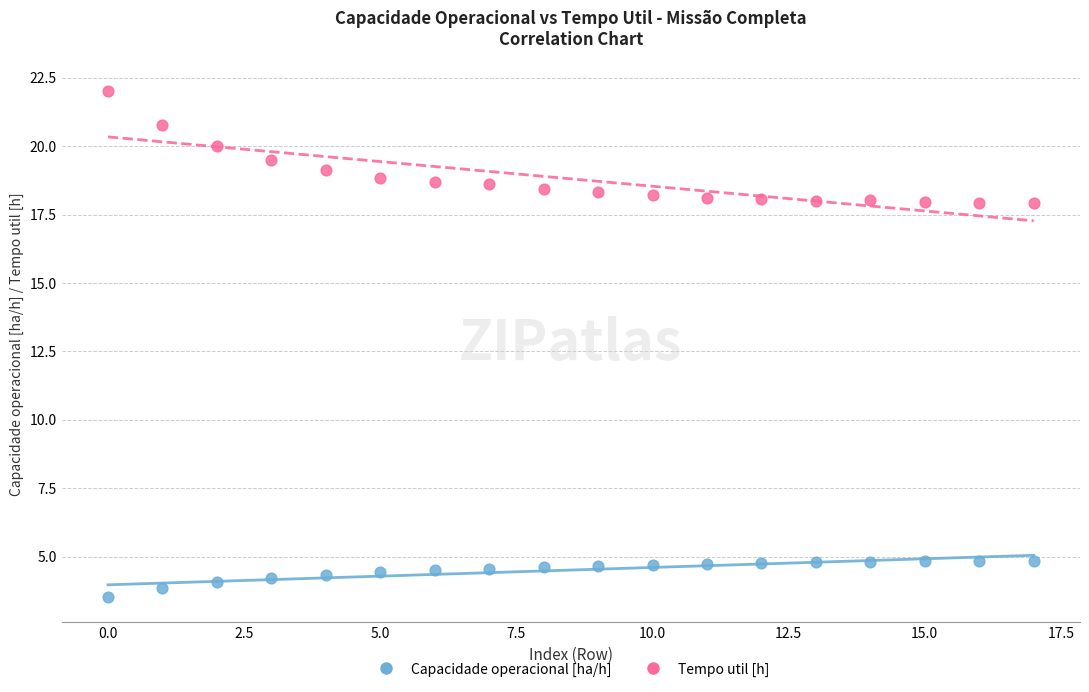

Which series reaches the maximum Y coordinate?

Tempo util [h]